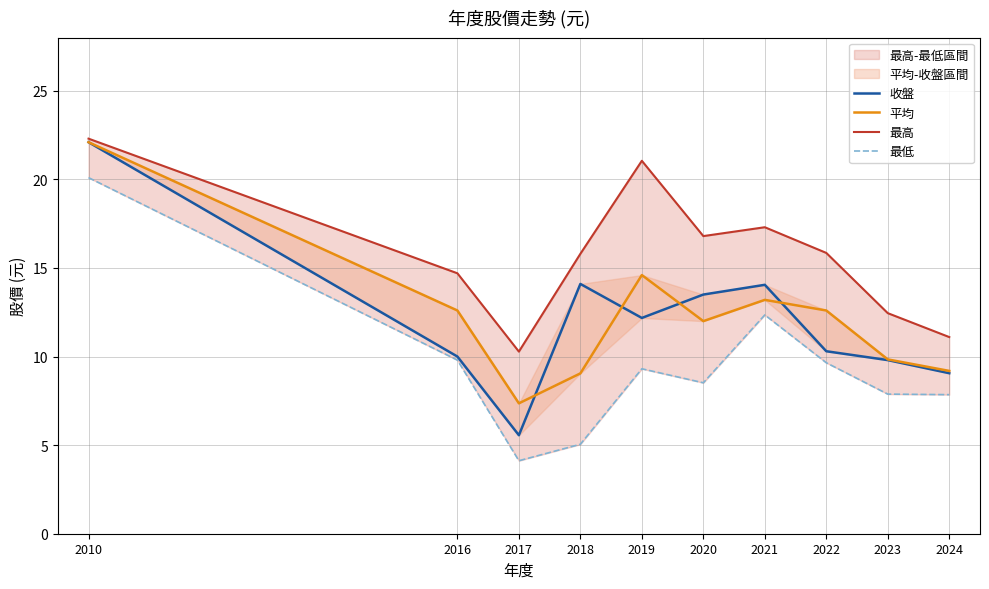

How many interior local valleys does the 最高 series have?

2